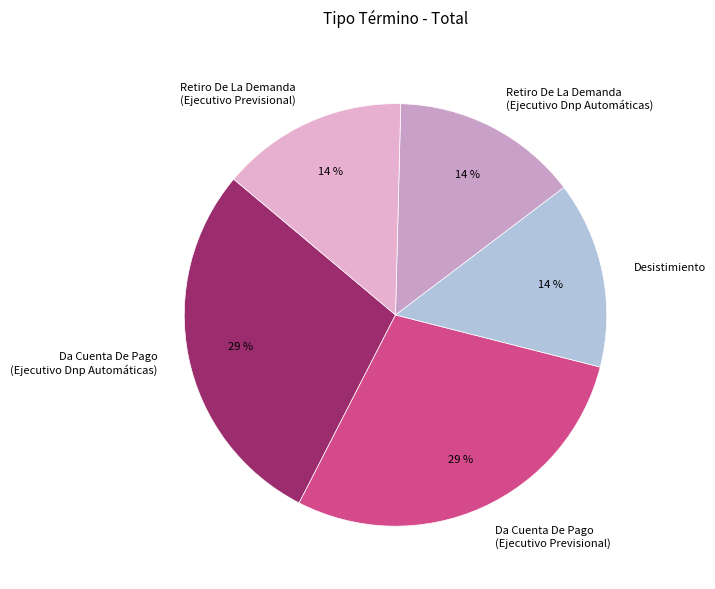

How many segments does this pie chart have?

5